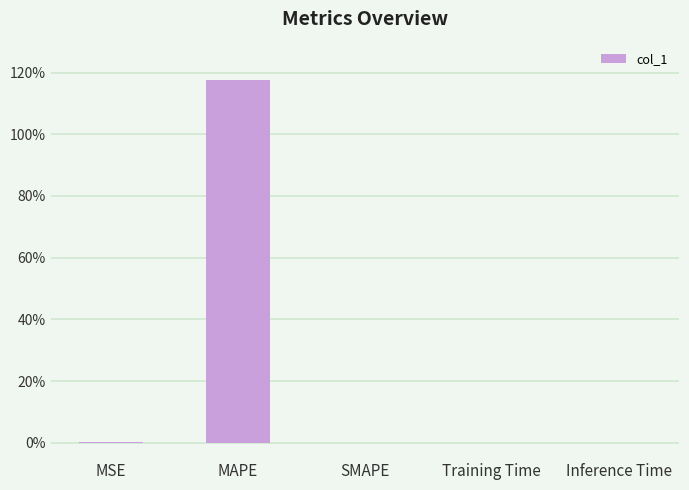

What is the average value?

23.5